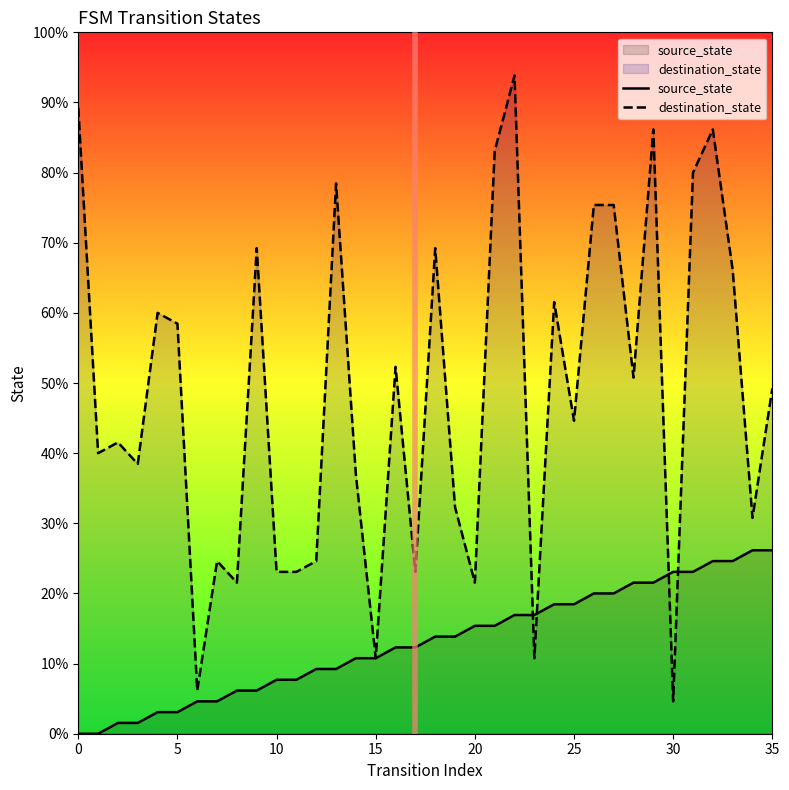

Reading right to left, list all the values displayed in this chart.

source_state: 17	17	16	16	15	15	14	14	13	13	12	12	11	11	10	10	9	9	8	8	7	7	6	6	5	5	4	4	3	3	2	2	1	1	0	0
destination_state: 32	20	43	56	52	3	56	33	49	49	29	40	7	61	54	14	21	45	15	34	7	24	51	16	15	15	45	14	16	4	38	39	25	27	26	58